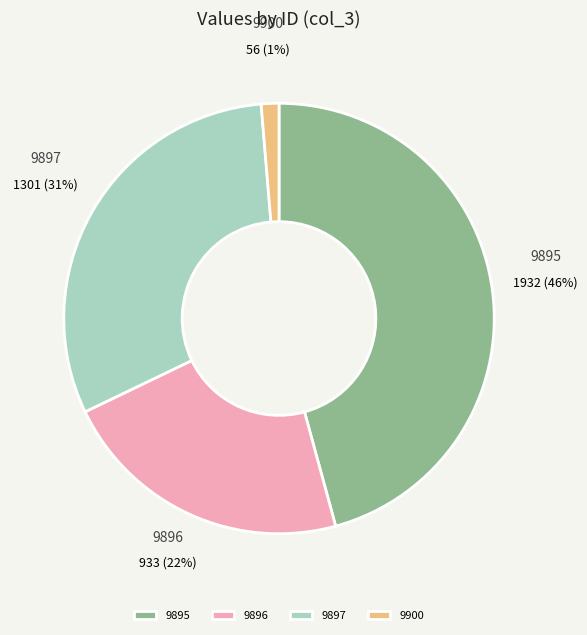

Does any single category account for the majority?

No